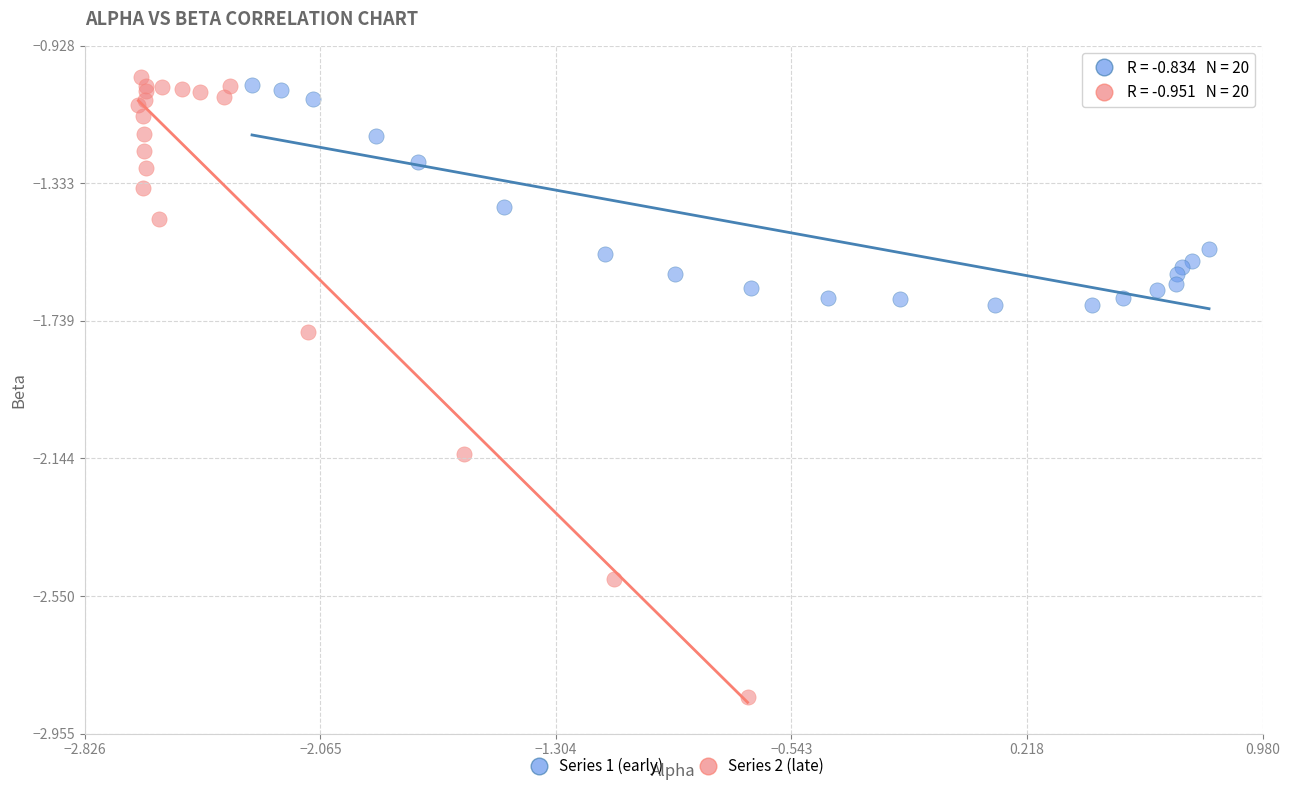

Which series has the largest Y range (max minus min)?

Series 2 (late)